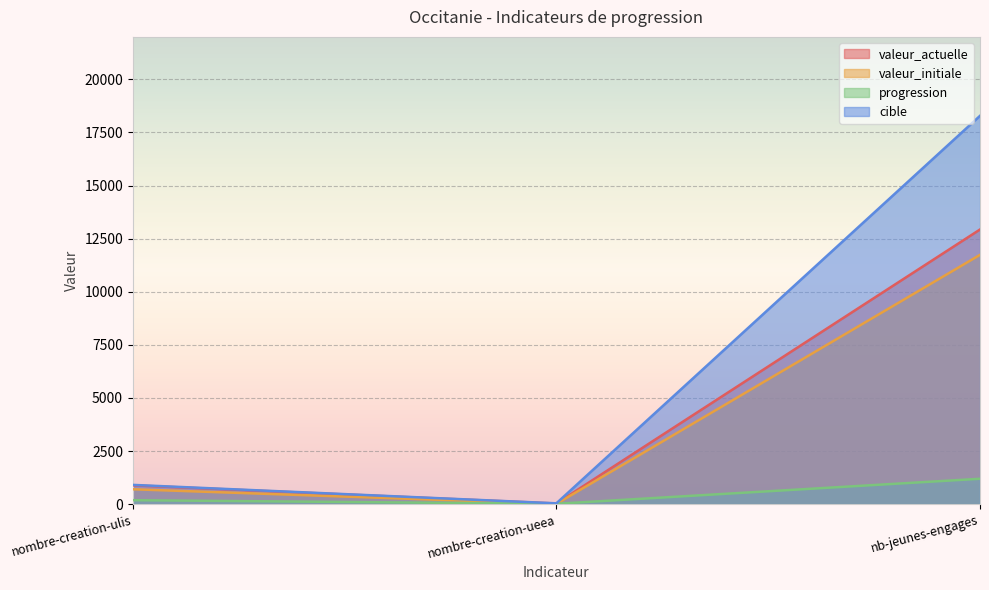

What are all the series names shown in the legend?

valeur_actuelle, valeur_initiale, progression, cible